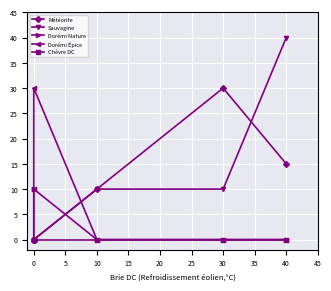

True or false: Chèvre DC and Dorémi Épice cross at least once.

False